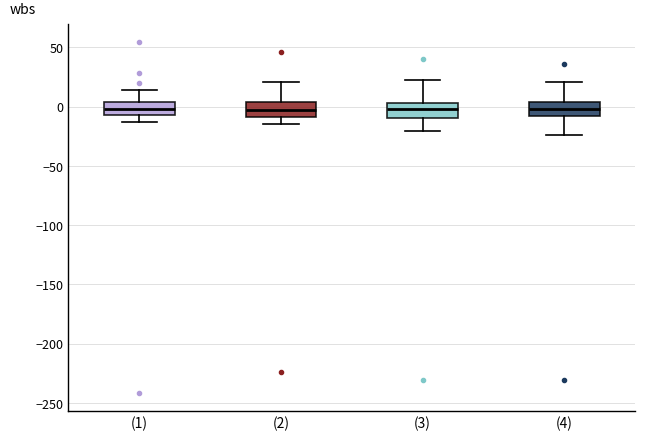

Reading left to right, read every box against the y-axis: the position of its median line, the range the box covers, and the ends of its whiskers. The values are not printed on the chart, so give them approximately, as read against the axis.

(1): median 0, box -5 to 5, whiskers -15 to 15
(2): median -5, box -10 to 5, whiskers -15 to 20
(3): median 0, box -10 to 5, whiskers -20 to 25
(4): median 0, box -10 to 5, whiskers -25 to 20